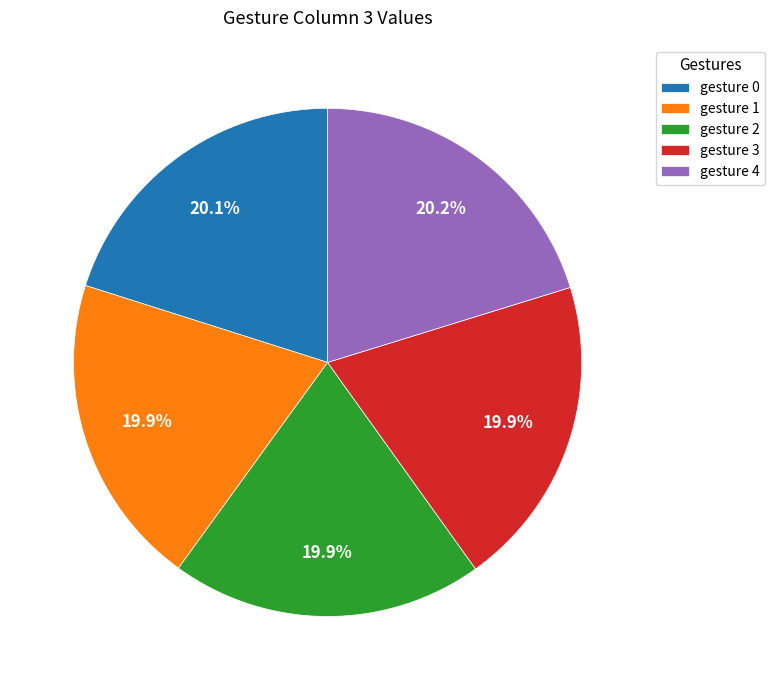

Is the sum of gesture 0 and gesture 2 greater than half?

No